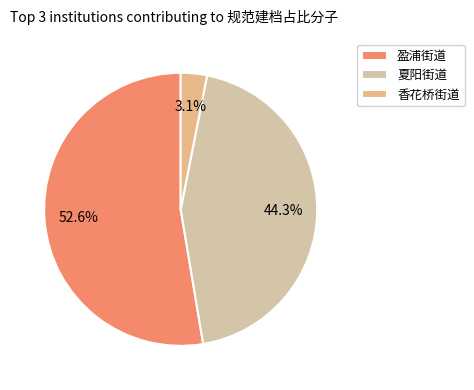

How many slices are in this pie chart?

3